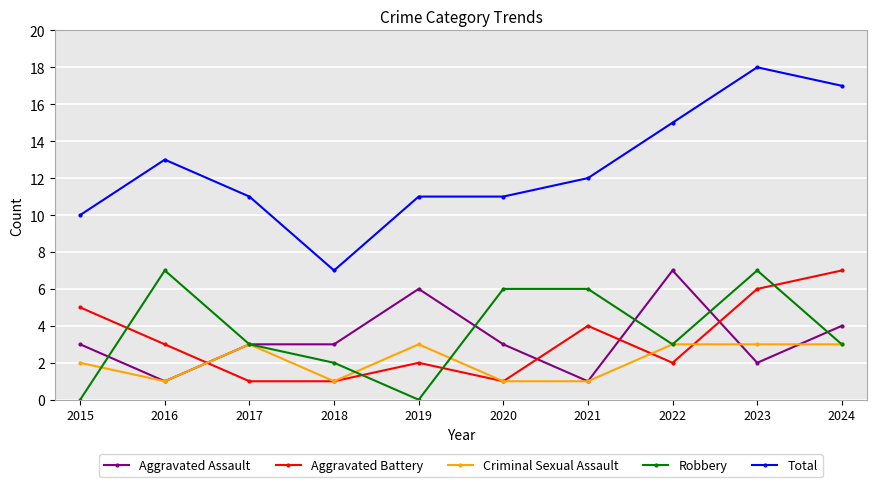

What is the maximum value shown in the chart?

18